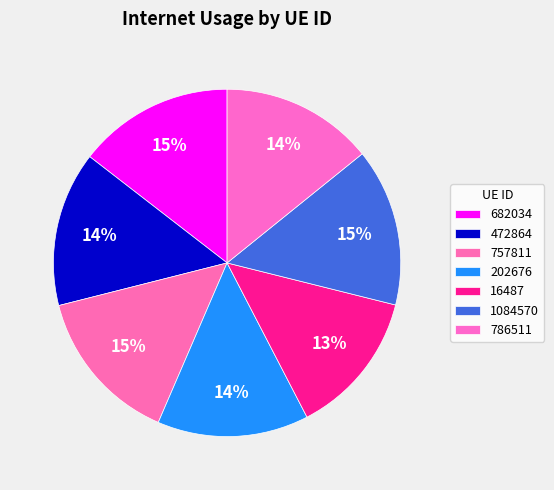

What is the smallest slice in the pie chart?

16487